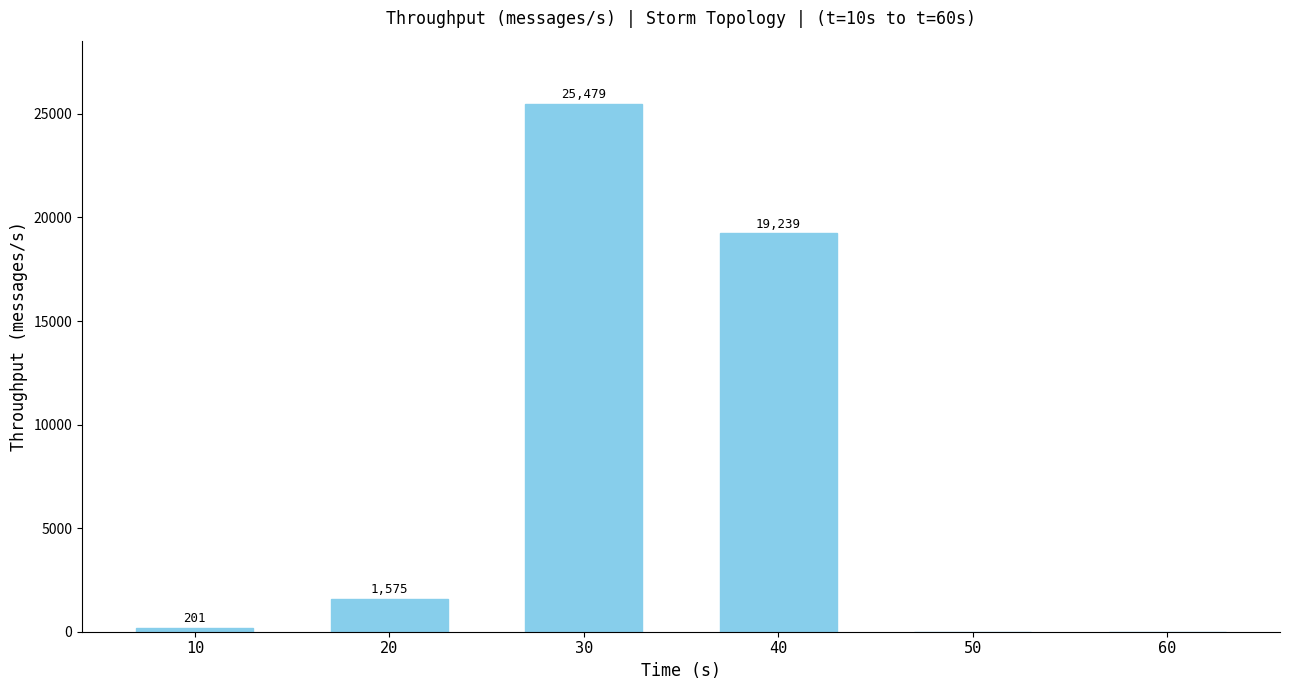

The value at 50 is 9536. True or false?

False